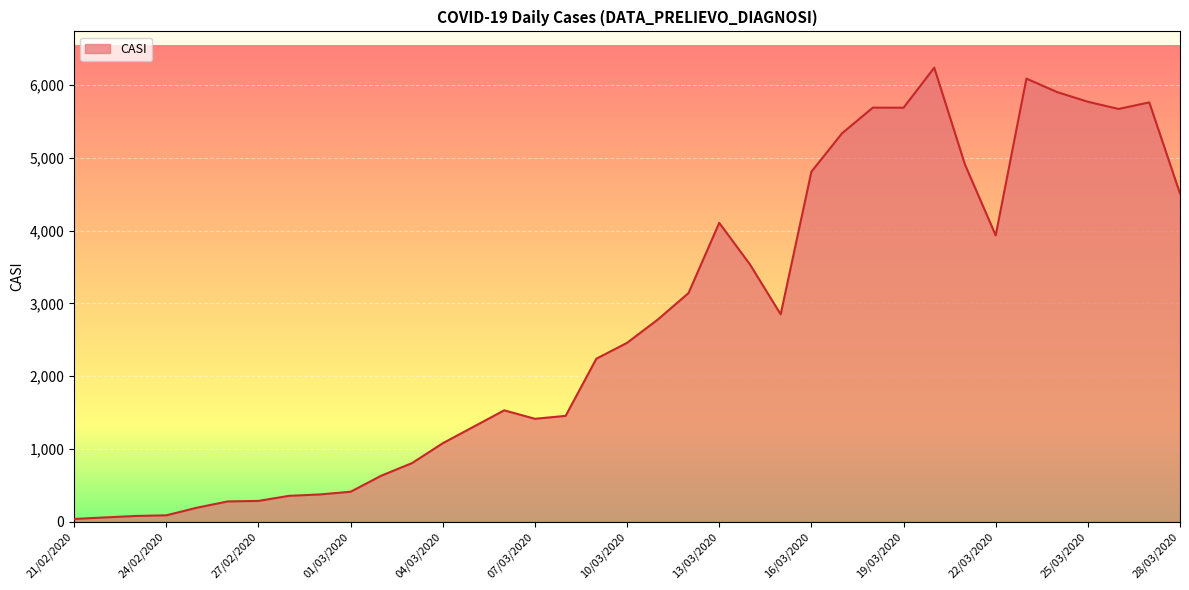

How many lines are shown in the chart?

1